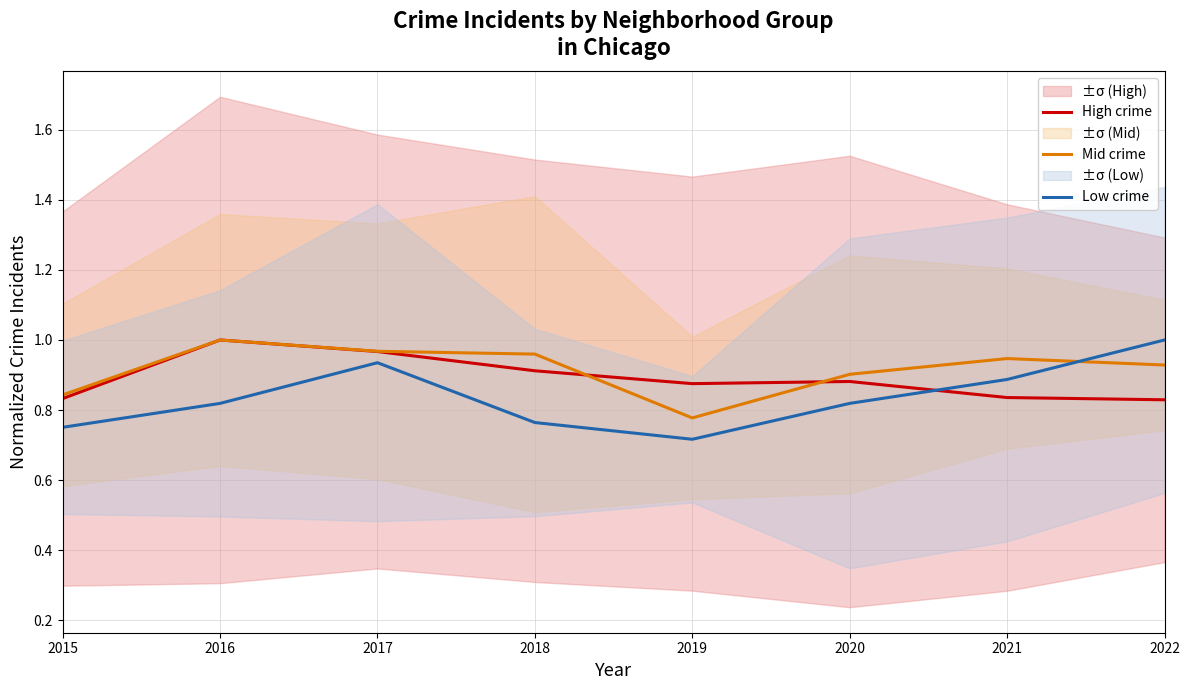

Where is the first local maximum for Mid crime?

2016